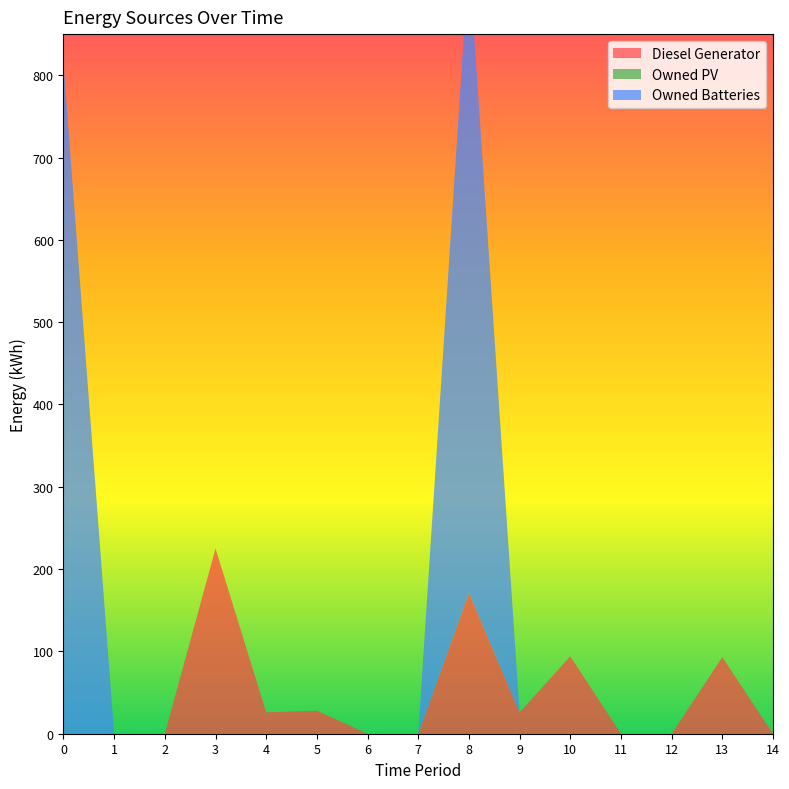

Reading left to right, what are all the values shown in this chart?

Diesel Generator: 0=0	1=0	2=0	3=225	4=26	5=28	6=0	7=0	8=171	9=26	10=94	11=0	12=0	13=93	14=0
Owned PV: 0=0	1=0	2=0	3=0	4=0	5=0	6=0	7=0	8=0	9=0	10=0	11=0	12=0	13=0	14=0
Owned Batteries: 0=814	1=0	2=0	3=0	4=0	5=0	6=0	7=0	8=773	9=0	10=0	11=0	12=0	13=0	14=0